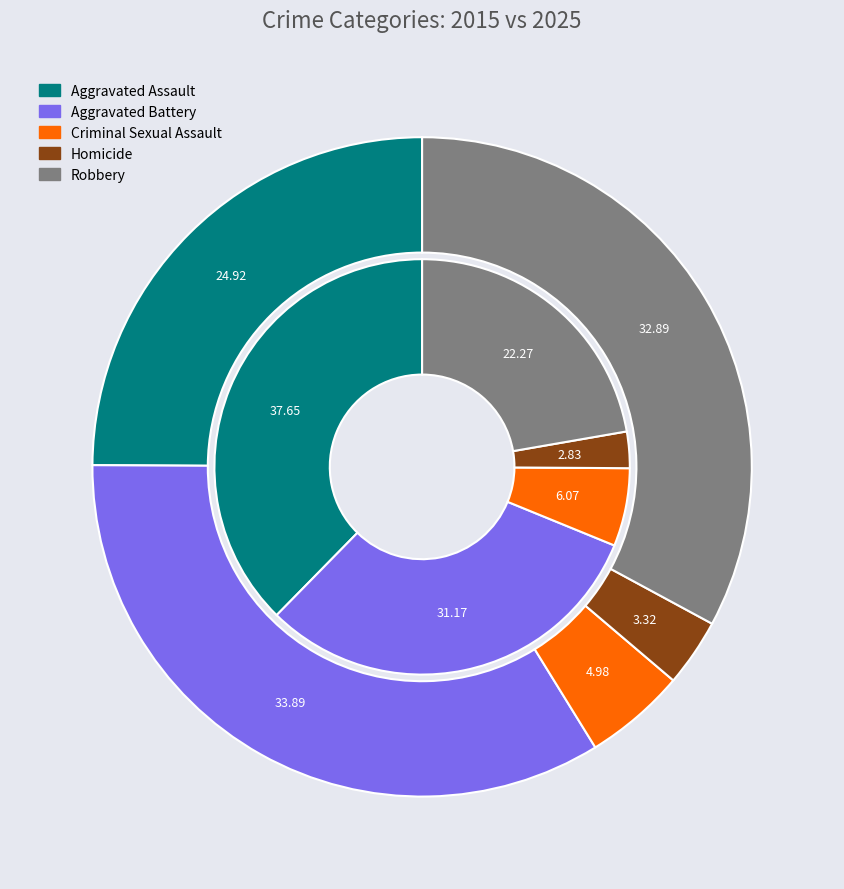

Rank the series at values_2015 from highest to lowest value.

values_2025, values_2015